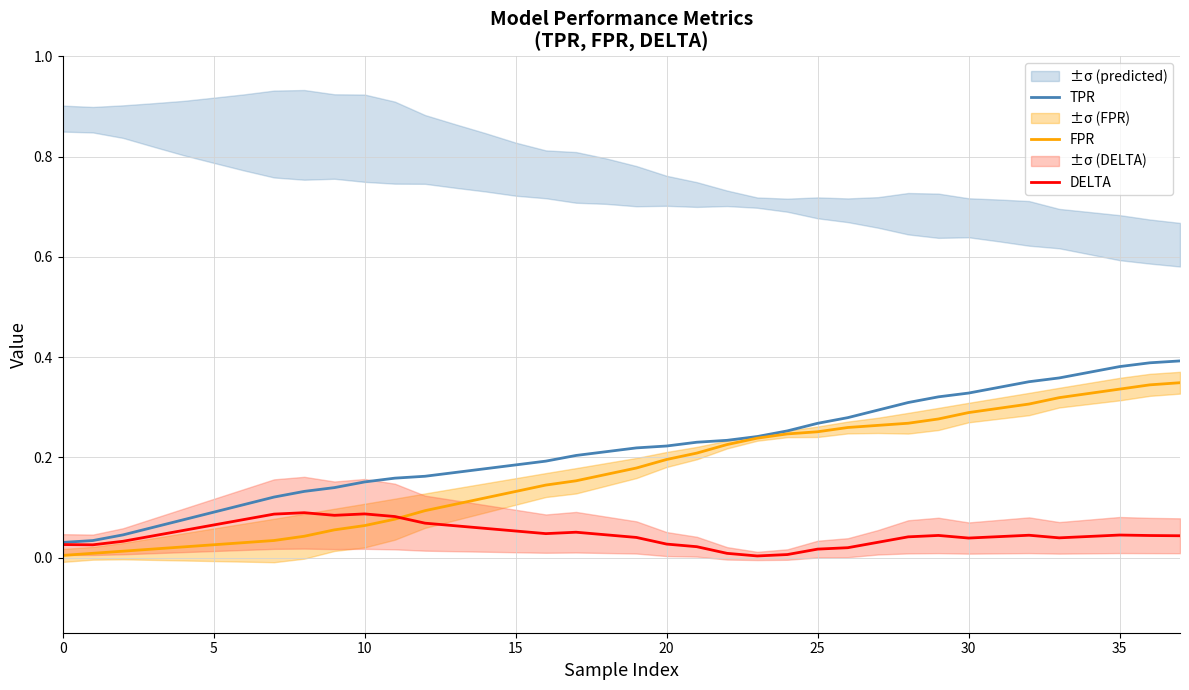

True or false: DELTA has a value of 0.1 at 31.

False